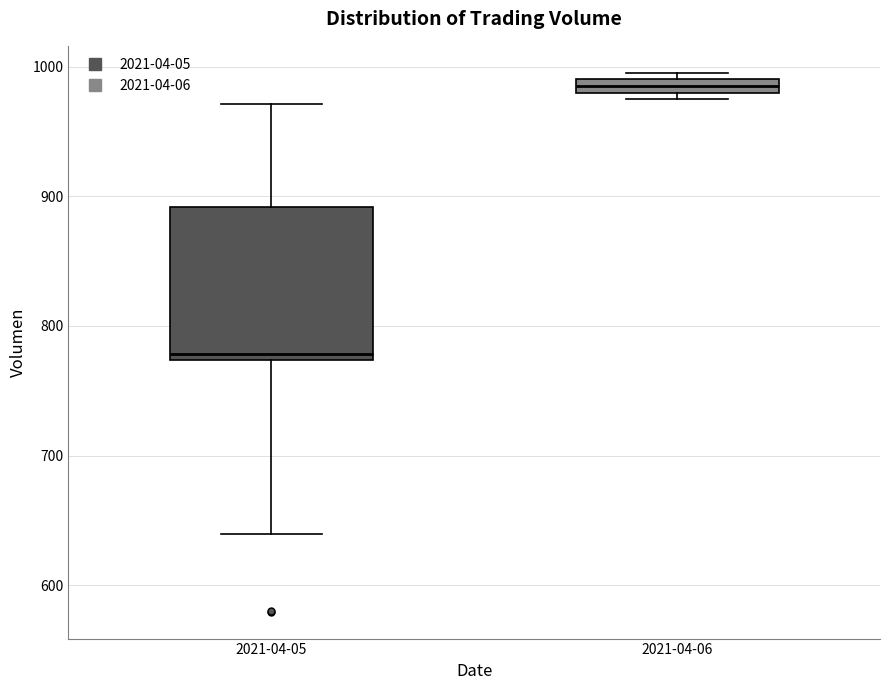

Which box has the highest median line?

2021-04-06